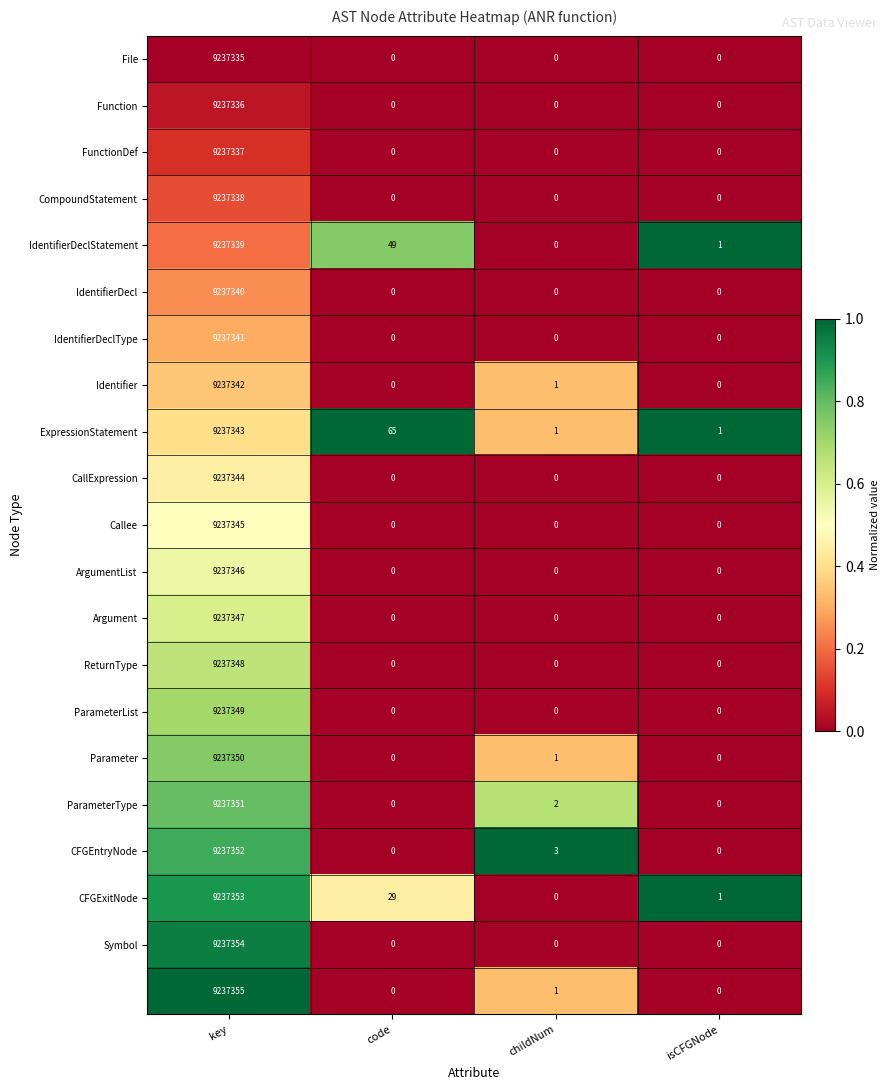

At how many categories does at least one series exceed 0?

4